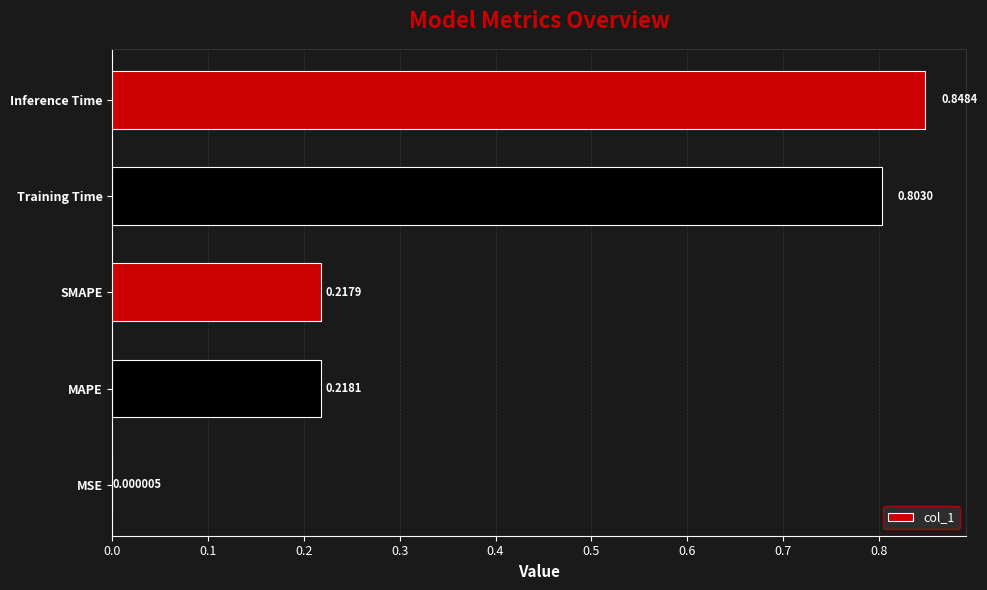

What is the change in value from MAPE to Training Time?

+0.6